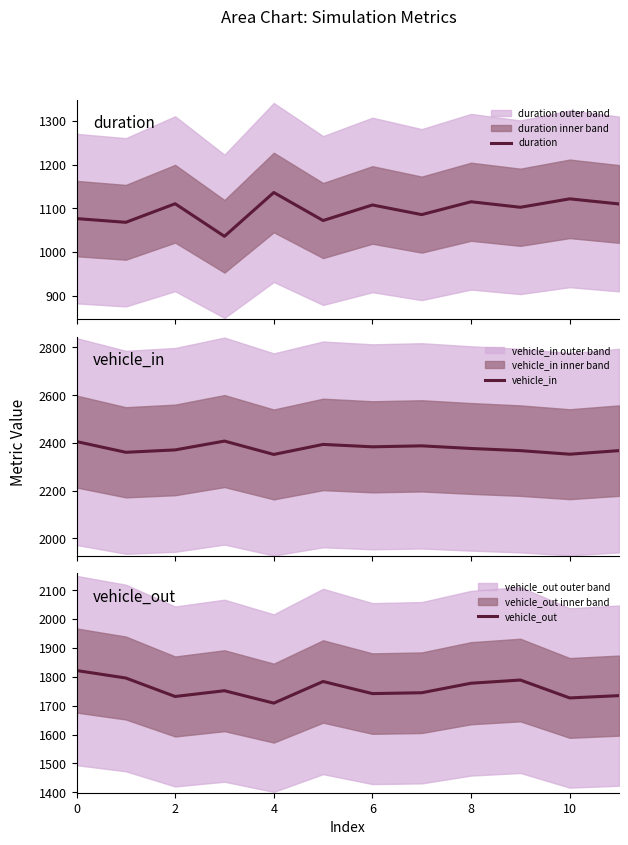

What is the lowest value of the duration series?

1036.0